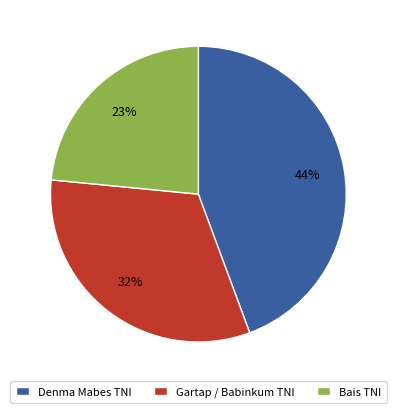

Does any single category account for the majority?

No